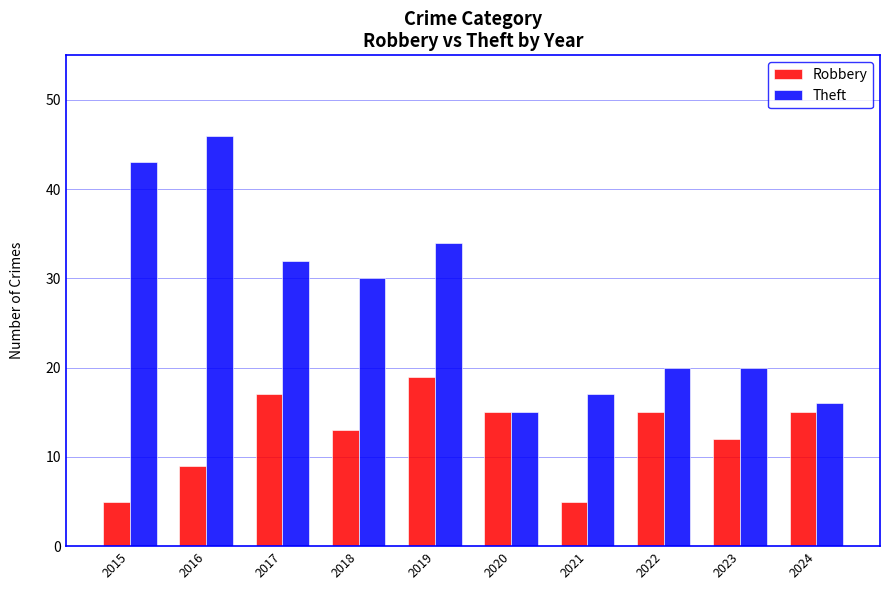

At which label does Theft first exceed 30?

2015